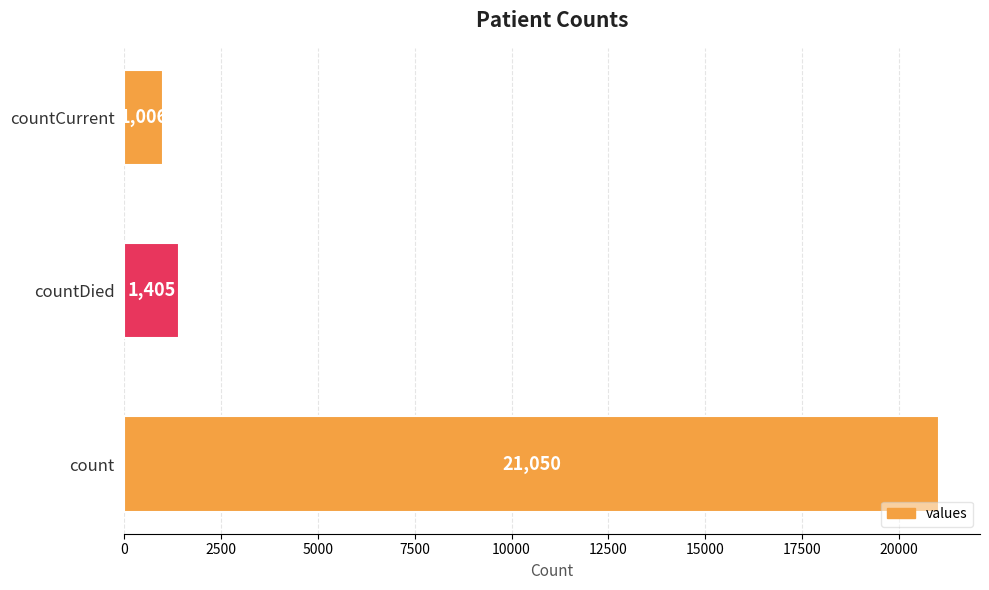

Reading top to bottom, what are all the values shown in this chart?

countCurrent=1006	countDied=1405	count=21050